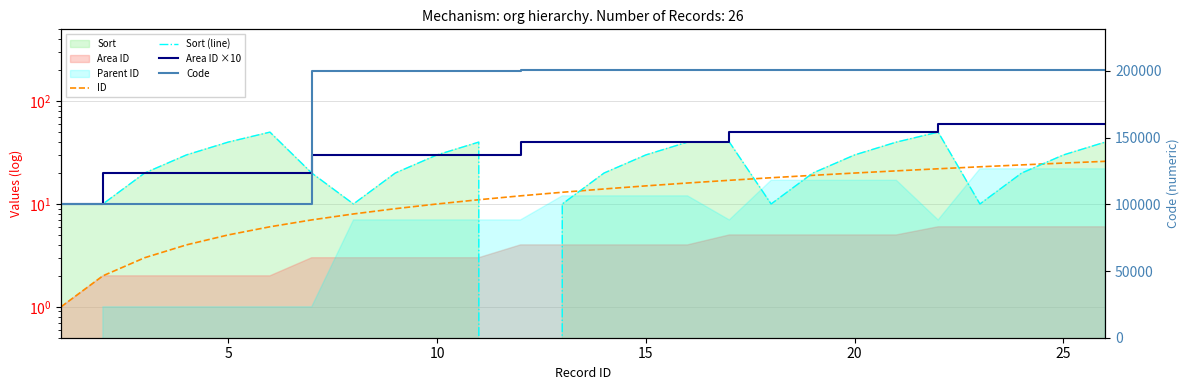

How many data points in ID are less than 14?

13